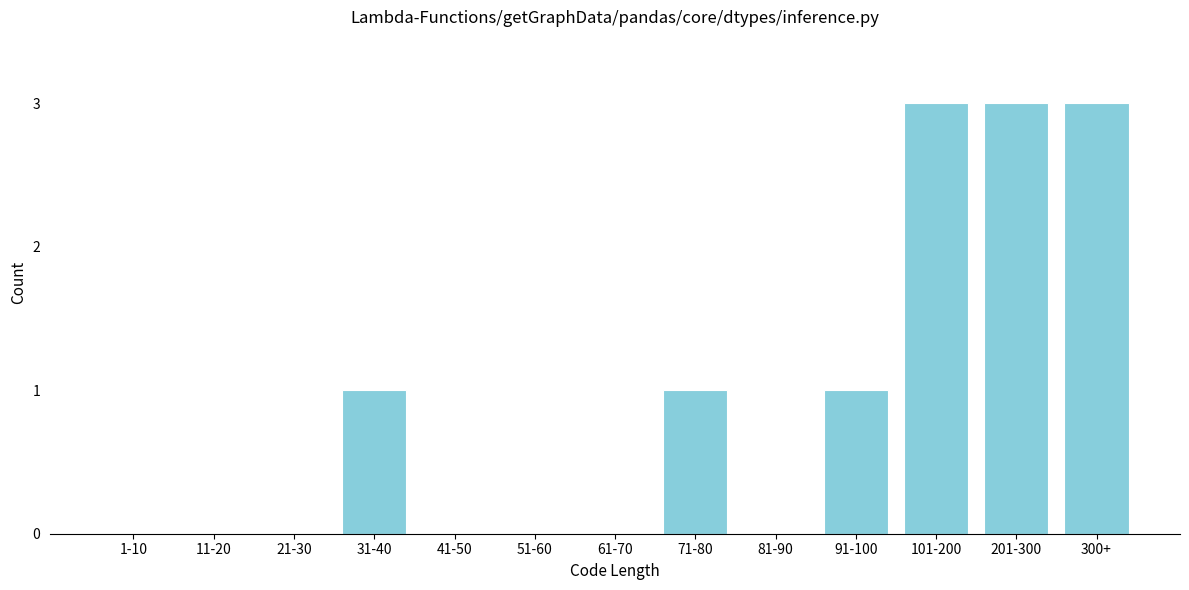

Reading right to left, list all the values displayed in this chart.

300+=3	201-300=3	101-200=3	91-100=1	81-90=0	71-80=1	61-70=0	51-60=0	41-50=0	31-40=1	21-30=0	11-20=0	1-10=0